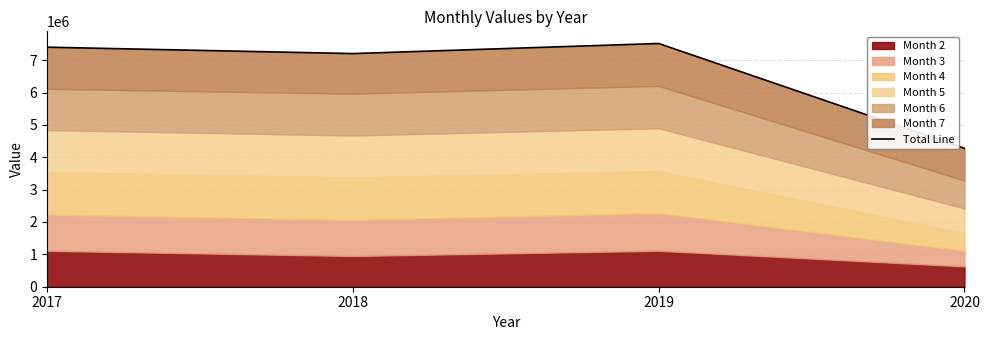

What is the average value?

6598642